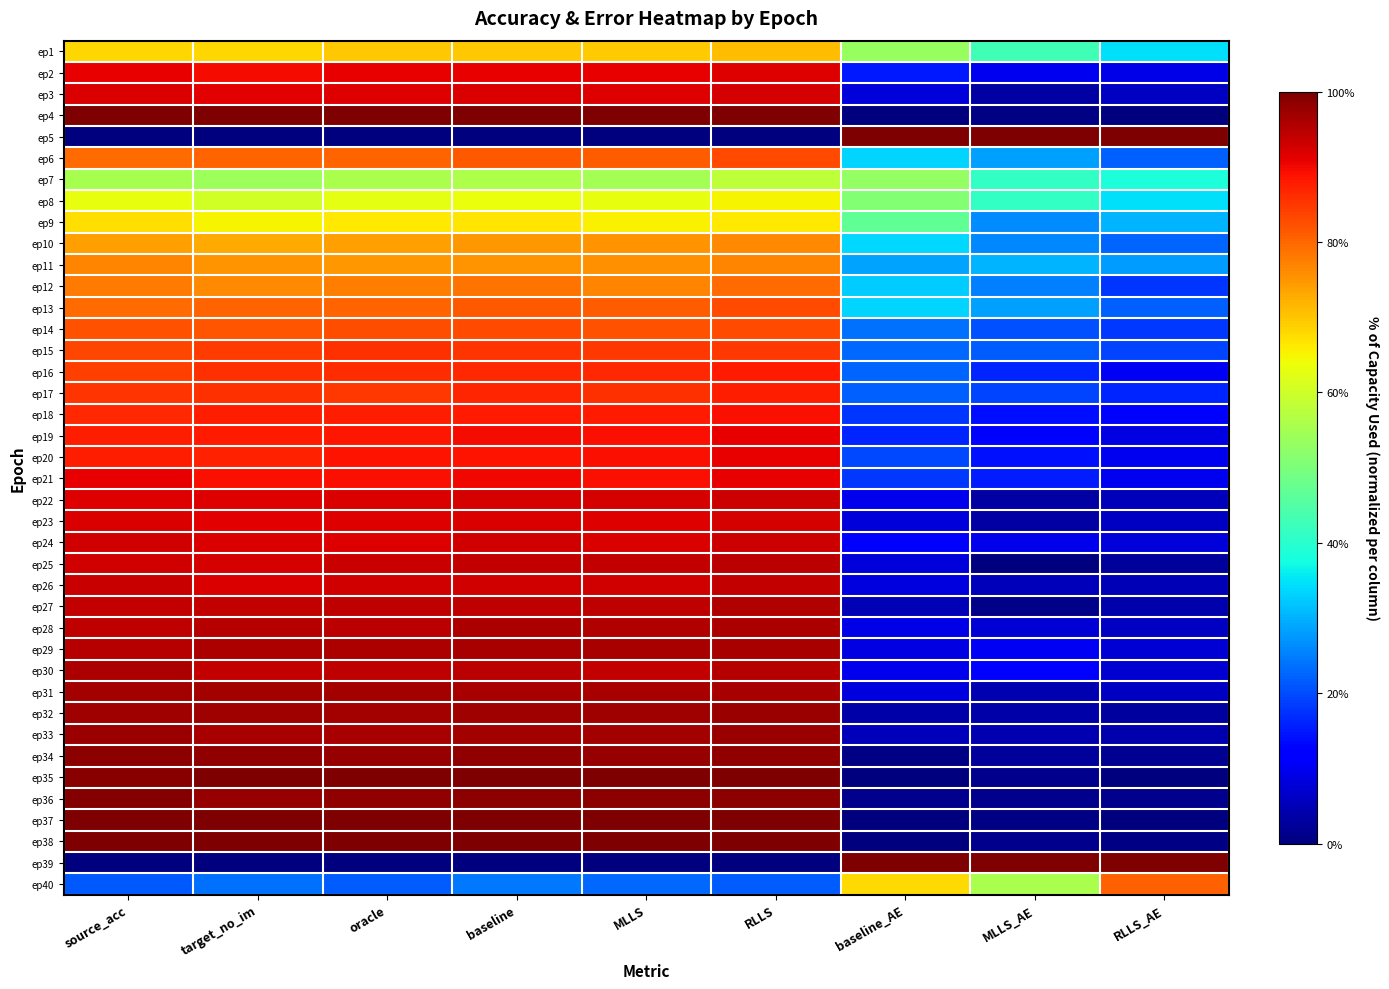

Reading left to right, what are all the values shown in this chart?

ep1: source_acc=0.7	target_no_im=0.7	oracle=0.7	baseline=0.7	MLLS=0.7	RLLS=0.7	baseline_AE=0.5	MLLS_AE=0.4	RLLS_AE=0.3
ep2: source_acc=0.9	target_no_im=0.9	oracle=0.9	baseline=0.9	MLLS=0.9	RLLS=0.9	baseline_AE=0.2	MLLS_AE=0.1	RLLS_AE=0.1
ep3: source_acc=0.9	target_no_im=0.9	oracle=0.9	baseline=0.9	MLLS=0.9	RLLS=0.9	baseline_AE=0.1	MLLS_AE=0.0	RLLS_AE=0.1
ep4: source_acc=1.0	target_no_im=1.0	oracle=1.0	baseline=1.0	MLLS=1.0	RLLS=1.0	baseline_AE=0.0	MLLS_AE=0.0	RLLS_AE=0.0
ep5: source_acc=0.0	target_no_im=0.0	oracle=0.0	baseline=0.0	MLLS=0.0	RLLS=0.0	baseline_AE=1.0	MLLS_AE=1.0	RLLS_AE=1.0
ep6: source_acc=0.8	target_no_im=0.8	oracle=0.8	baseline=0.8	MLLS=0.8	RLLS=0.8	baseline_AE=0.3	MLLS_AE=0.3	RLLS_AE=0.2
ep7: source_acc=0.6	target_no_im=0.5	oracle=0.6	baseline=0.6	MLLS=0.5	RLLS=0.6	baseline_AE=0.5	MLLS_AE=0.4	RLLS_AE=0.4
ep8: source_acc=0.6	target_no_im=0.6	oracle=0.6	baseline=0.6	MLLS=0.6	RLLS=0.7	baseline_AE=0.5	MLLS_AE=0.4	RLLS_AE=0.3
ep9: source_acc=0.7	target_no_im=0.7	oracle=0.7	baseline=0.7	MLLS=0.7	RLLS=0.7	baseline_AE=0.5	MLLS_AE=0.3	RLLS_AE=0.3
ep10: source_acc=0.7	target_no_im=0.7	oracle=0.7	baseline=0.7	MLLS=0.8	RLLS=0.8	baseline_AE=0.3	MLLS_AE=0.3	RLLS_AE=0.2
ep11: source_acc=0.8	target_no_im=0.8	oracle=0.7	baseline=0.8	MLLS=0.8	RLLS=0.8	baseline_AE=0.3	MLLS_AE=0.3	RLLS_AE=0.3
ep12: source_acc=0.8	target_no_im=0.8	oracle=0.8	baseline=0.8	MLLS=0.8	RLLS=0.8	baseline_AE=0.3	MLLS_AE=0.3	RLLS_AE=0.2
ep13: source_acc=0.8	target_no_im=0.8	oracle=0.8	baseline=0.8	MLLS=0.8	RLLS=0.8	baseline_AE=0.3	MLLS_AE=0.3	RLLS_AE=0.2
ep14: source_acc=0.8	target_no_im=0.8	oracle=0.8	baseline=0.8	MLLS=0.8	RLLS=0.8	baseline_AE=0.2	MLLS_AE=0.2	RLLS_AE=0.2
ep15: source_acc=0.8	target_no_im=0.8	oracle=0.9	baseline=0.9	MLLS=0.9	RLLS=0.9	baseline_AE=0.2	MLLS_AE=0.2	RLLS_AE=0.2
ep16: source_acc=0.8	target_no_im=0.9	oracle=0.9	baseline=0.9	MLLS=0.9	RLLS=0.9	baseline_AE=0.2	MLLS_AE=0.2	RLLS_AE=0.1
ep17: source_acc=0.9	target_no_im=0.9	oracle=0.9	baseline=0.9	MLLS=0.9	RLLS=0.9	baseline_AE=0.2	MLLS_AE=0.2	RLLS_AE=0.2
ep18: source_acc=0.9	target_no_im=0.9	oracle=0.9	baseline=0.9	MLLS=0.9	RLLS=0.9	baseline_AE=0.2	MLLS_AE=0.1	RLLS_AE=0.1
ep19: source_acc=0.9	target_no_im=0.9	oracle=0.9	baseline=0.9	MLLS=0.9	RLLS=0.9	baseline_AE=0.2	MLLS_AE=0.1	RLLS_AE=0.1
ep20: source_acc=0.9	target_no_im=0.9	oracle=0.9	baseline=0.9	MLLS=0.9	RLLS=0.9	baseline_AE=0.2	MLLS_AE=0.1	RLLS_AE=0.1
ep21: source_acc=0.9	target_no_im=0.9	oracle=0.9	baseline=0.9	MLLS=0.9	RLLS=0.9	baseline_AE=0.2	MLLS_AE=0.2	RLLS_AE=0.1
ep22: source_acc=0.9	target_no_im=0.9	oracle=0.9	baseline=0.9	MLLS=0.9	RLLS=0.9	baseline_AE=0.1	MLLS_AE=0.0	RLLS_AE=0.1
ep23: source_acc=0.9	target_no_im=0.9	oracle=0.9	baseline=0.9	MLLS=0.9	RLLS=0.9	baseline_AE=0.1	MLLS_AE=0.0	RLLS_AE=0.1
ep24: source_acc=0.9	target_no_im=0.9	oracle=0.9	baseline=0.9	MLLS=0.9	RLLS=0.9	baseline_AE=0.1	MLLS_AE=0.1	RLLS_AE=0.1
ep25: source_acc=0.9	target_no_im=0.9	oracle=0.9	baseline=0.9	MLLS=0.9	RLLS=0.9	baseline_AE=0.1	MLLS_AE=0.0	RLLS_AE=0.0
ep26: source_acc=0.9	target_no_im=0.9	oracle=0.9	baseline=0.9	MLLS=0.9	RLLS=0.9	baseline_AE=0.1	MLLS_AE=0.1	RLLS_AE=0.0
ep27: source_acc=0.9	target_no_im=0.9	oracle=0.9	baseline=0.9	MLLS=0.9	RLLS=1.0	baseline_AE=0.0	MLLS_AE=0.0	RLLS_AE=0.0
ep28: source_acc=0.9	target_no_im=1.0	oracle=0.9	baseline=1.0	MLLS=1.0	RLLS=1.0	baseline_AE=0.1	MLLS_AE=0.1	RLLS_AE=0.1
ep29: source_acc=0.9	target_no_im=1.0	oracle=1.0	baseline=1.0	MLLS=1.0	RLLS=1.0	baseline_AE=0.1	MLLS_AE=0.1	RLLS_AE=0.1
ep30: source_acc=1.0	target_no_im=0.9	oracle=0.9	baseline=0.9	MLLS=0.9	RLLS=1.0	baseline_AE=0.1	MLLS_AE=0.1	RLLS_AE=0.1
ep31: source_acc=1.0	target_no_im=1.0	oracle=1.0	baseline=1.0	MLLS=1.0	RLLS=1.0	baseline_AE=0.1	MLLS_AE=0.0	RLLS_AE=0.1
ep32: source_acc=1.0	target_no_im=1.0	oracle=1.0	baseline=1.0	MLLS=1.0	RLLS=1.0	baseline_AE=0.0	MLLS_AE=0.0	RLLS_AE=0.0
ep33: source_acc=1.0	target_no_im=1.0	oracle=1.0	baseline=1.0	MLLS=1.0	RLLS=1.0	baseline_AE=0.1	MLLS_AE=0.0	RLLS_AE=0.0
ep34: source_acc=1.0	target_no_im=1.0	oracle=1.0	baseline=1.0	MLLS=1.0	RLLS=1.0	baseline_AE=0.0	MLLS_AE=0.0	RLLS_AE=0.0
ep35: source_acc=1.0	target_no_im=1.0	oracle=1.0	baseline=1.0	MLLS=1.0	RLLS=1.0	baseline_AE=0.0	MLLS_AE=0.0	RLLS_AE=0.0
ep36: source_acc=1.0	target_no_im=1.0	oracle=1.0	baseline=1.0	MLLS=1.0	RLLS=1.0	baseline_AE=0.0	MLLS_AE=0.0	RLLS_AE=0.0
ep37: source_acc=1.0	target_no_im=1.0	oracle=1.0	baseline=1.0	MLLS=1.0	RLLS=1.0	baseline_AE=0.0	MLLS_AE=0.0	RLLS_AE=0.0
ep38: source_acc=1.0	target_no_im=1.0	oracle=1.0	baseline=1.0	MLLS=1.0	RLLS=1.0	baseline_AE=0.0	MLLS_AE=0.0	RLLS_AE=0.0
ep39: source_acc=0.0	target_no_im=0.0	oracle=0.0	baseline=0.0	MLLS=0.0	RLLS=0.0	baseline_AE=1.0	MLLS_AE=1.0	RLLS_AE=1.0
ep40: source_acc=0.2	target_no_im=0.2	oracle=0.2	baseline=0.2	MLLS=0.2	RLLS=0.2	baseline_AE=0.7	MLLS_AE=0.6	RLLS_AE=0.8